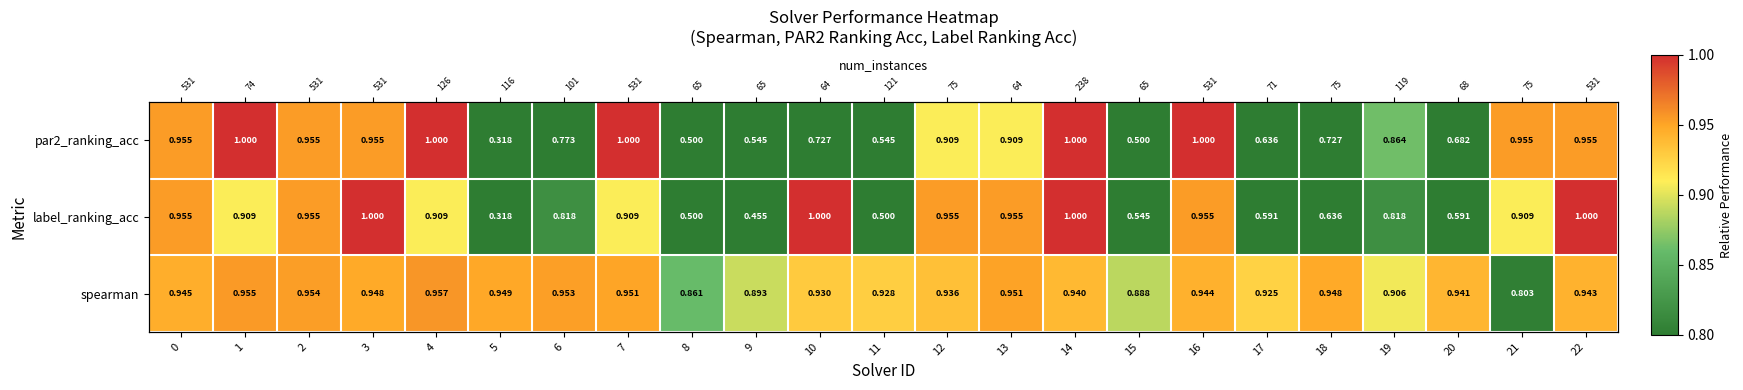

Which series has the largest range (max minus min)?

par2_ranking_acc